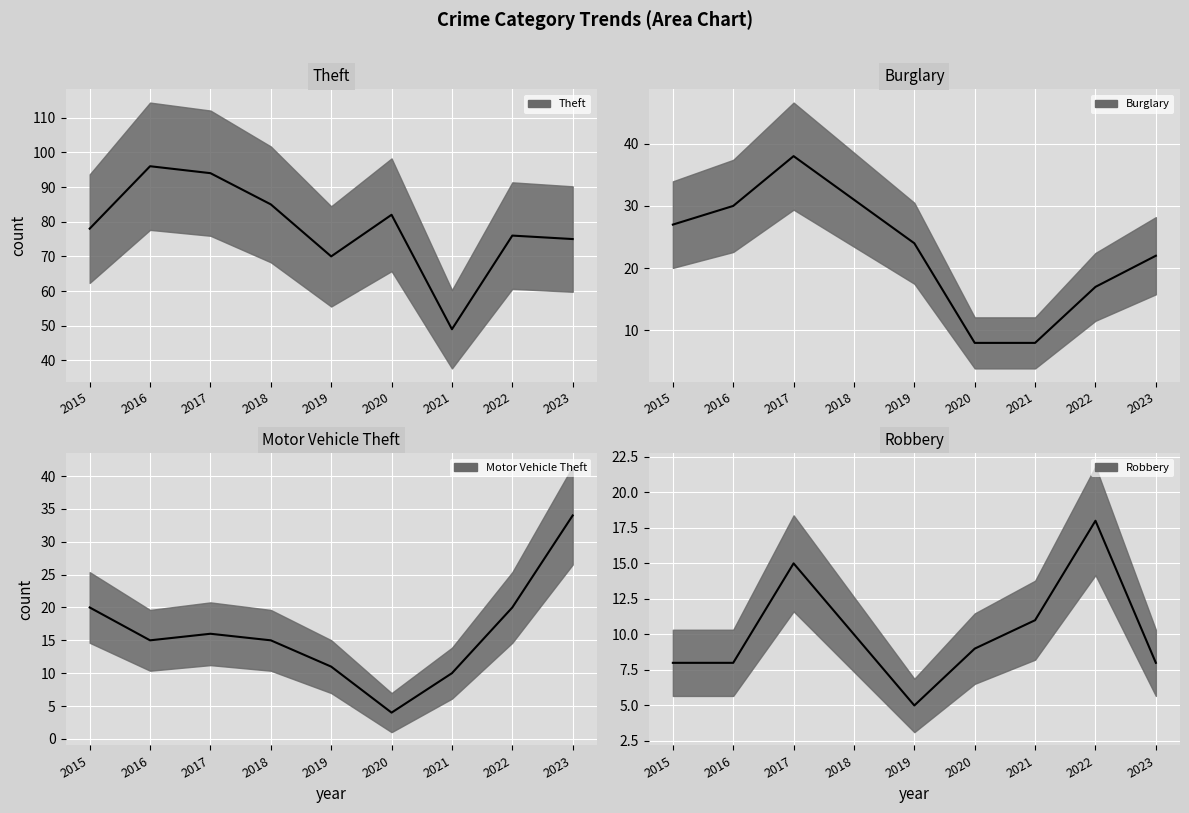

Reading left to right, transcribe all the data shown in this chart.

Theft: 78	96	94	85	70	82	49	76	75
Burglary: 27	30	38	31	24	8	8	17	22
Motor Vehicle Theft: 20	15	16	15	11	4	10	20	34
Robbery: 8	8	15	10	5	9	11	18	8